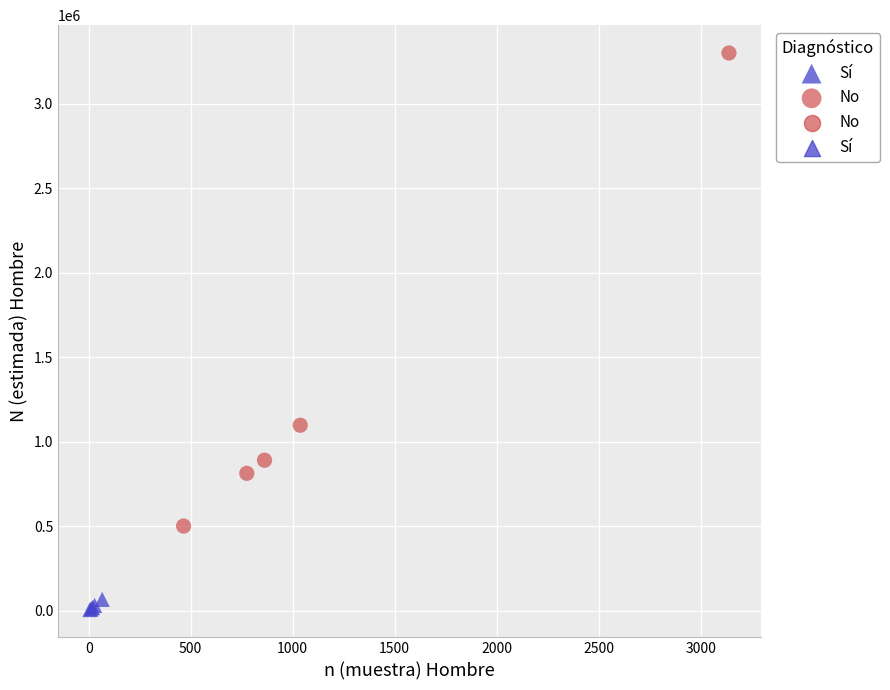

Which series reaches the minimum Y coordinate?

Sí